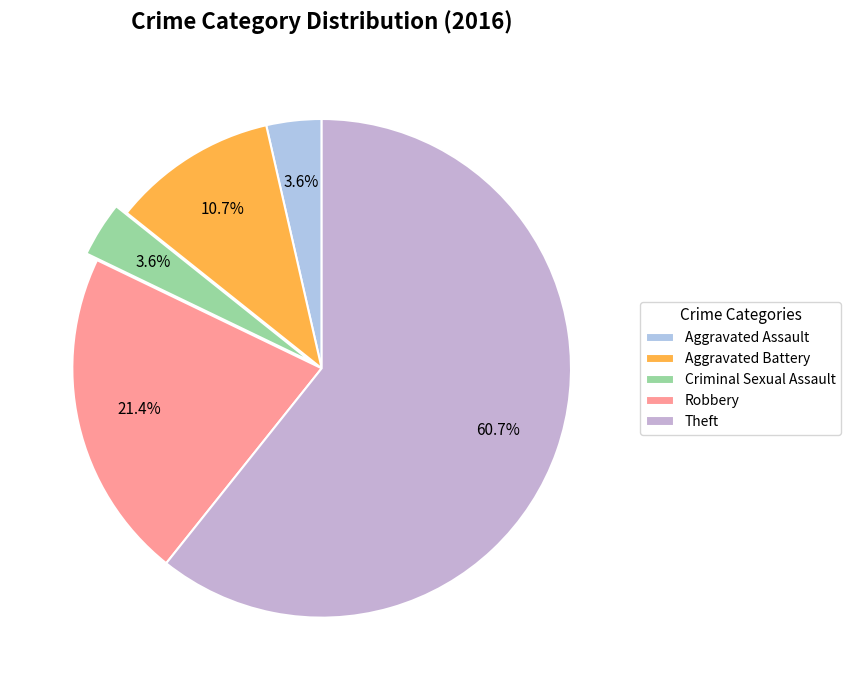

Approximately how many times larger is the value at Criminal Sexual Assault compared to Robbery?

0.2